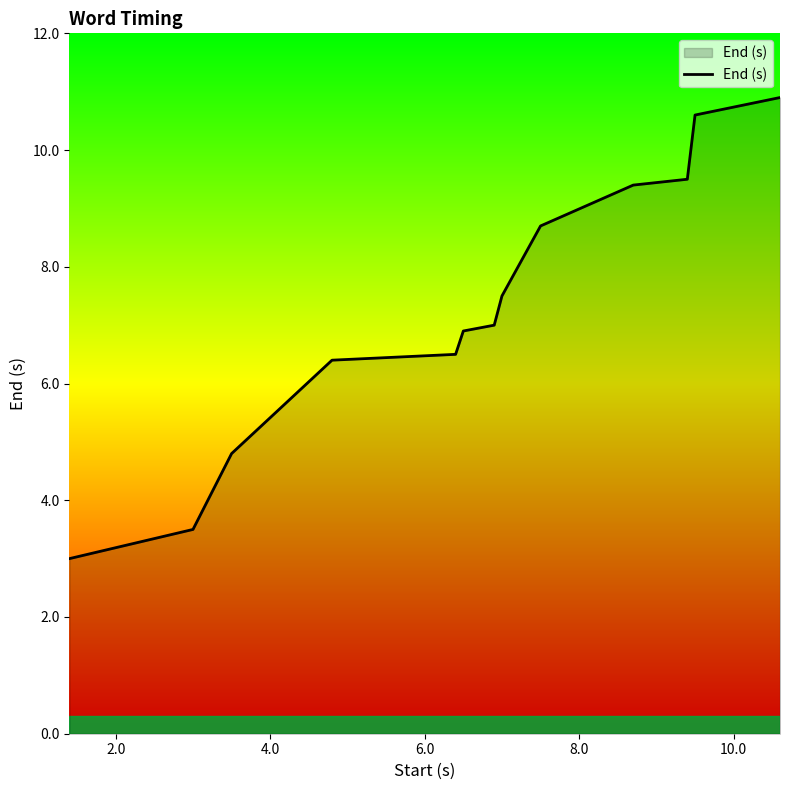

How many values are below 7?

6